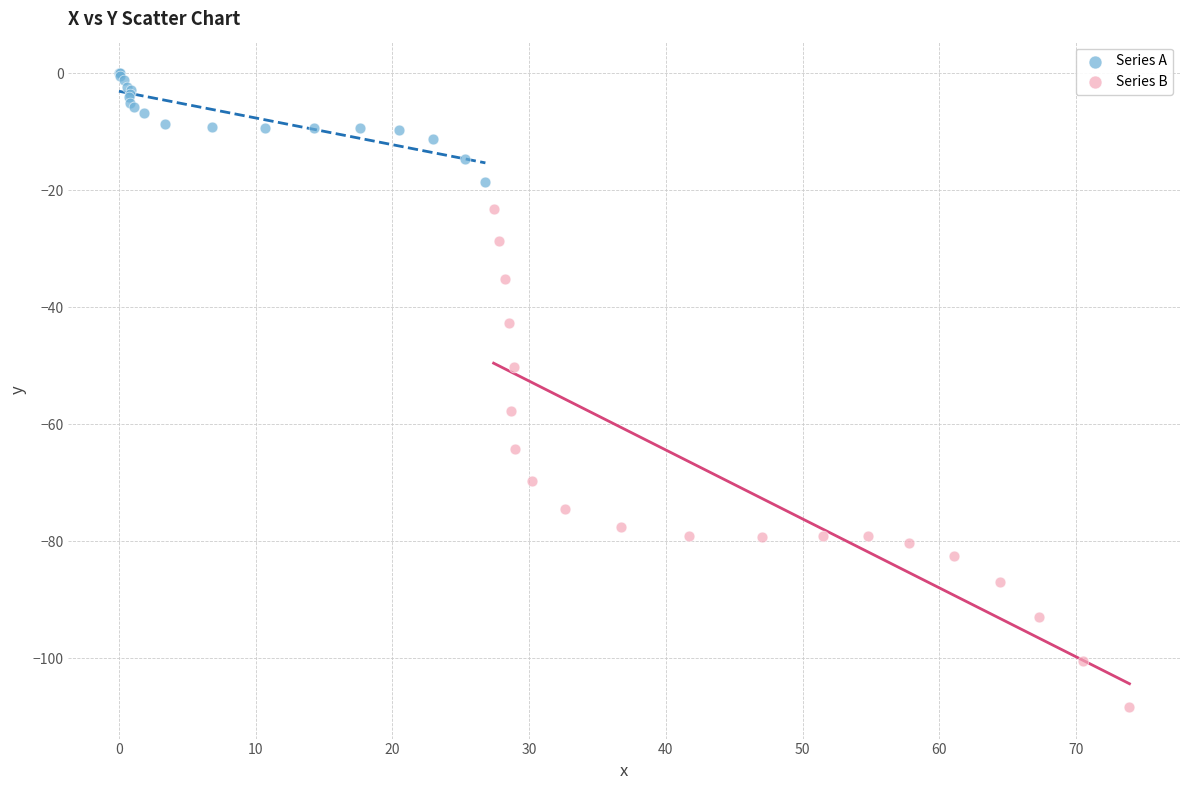

Which series has the widest spread of Y values?

Series B